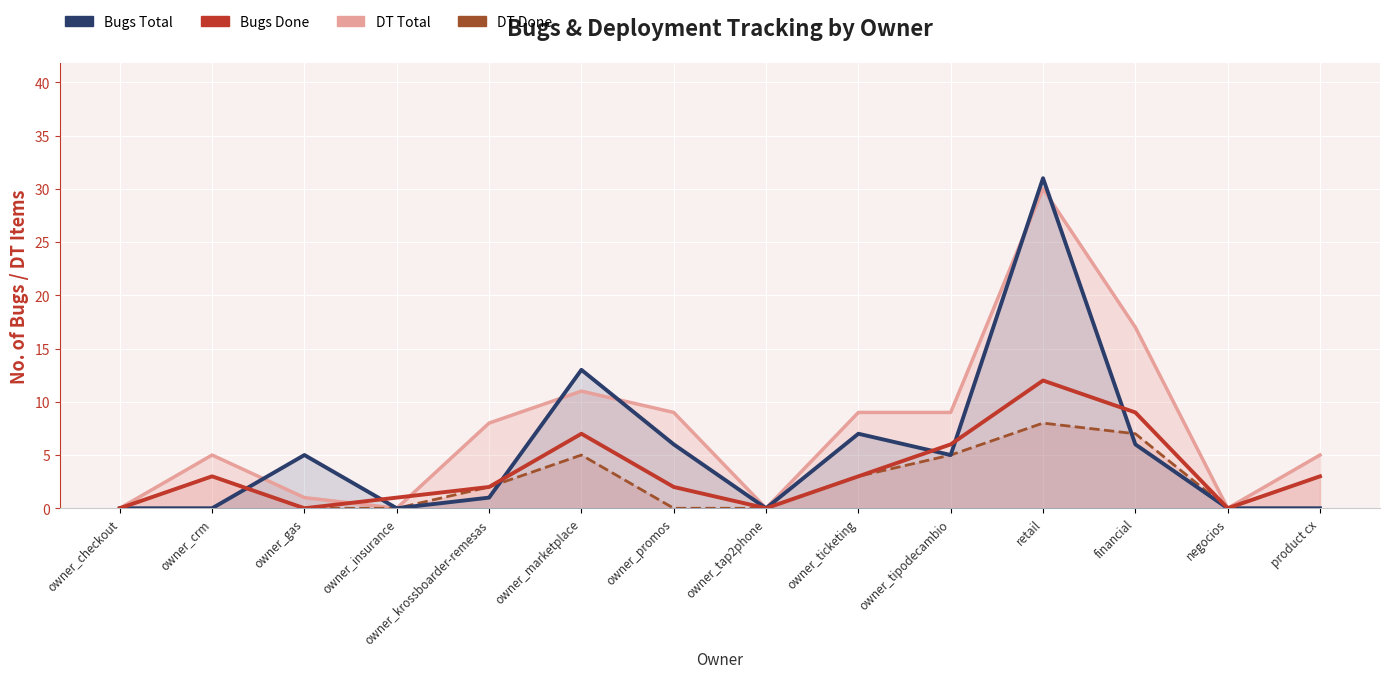

Is it true that DT Done equals 3 at owner_ticketing?

True